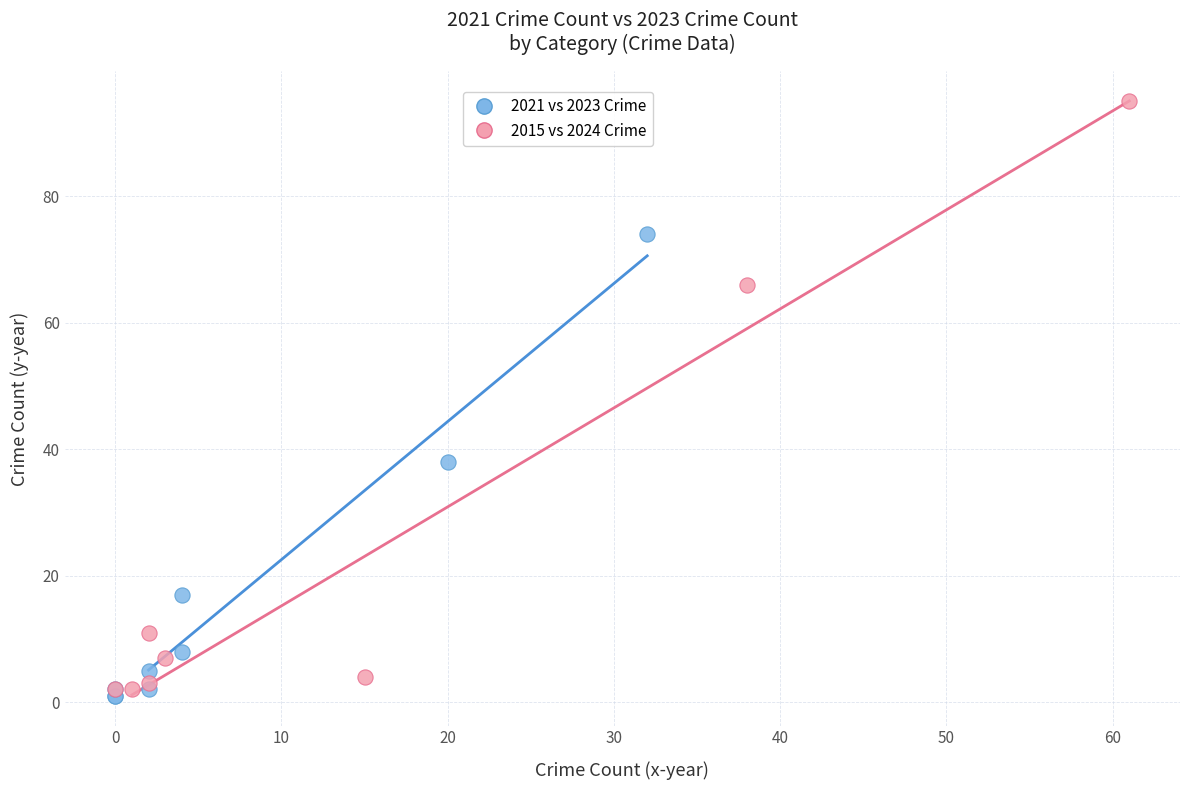

Which series has the widest spread of Y values?

2015 vs 2024 Crime